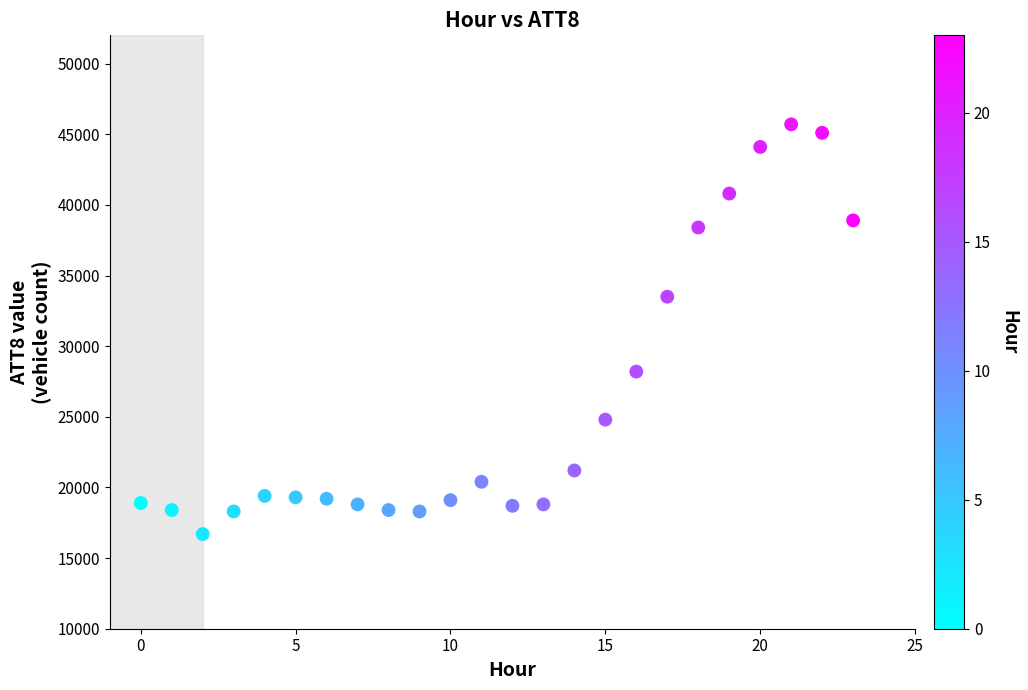

What Y value in the scatter plot is closest to 31200?

33500